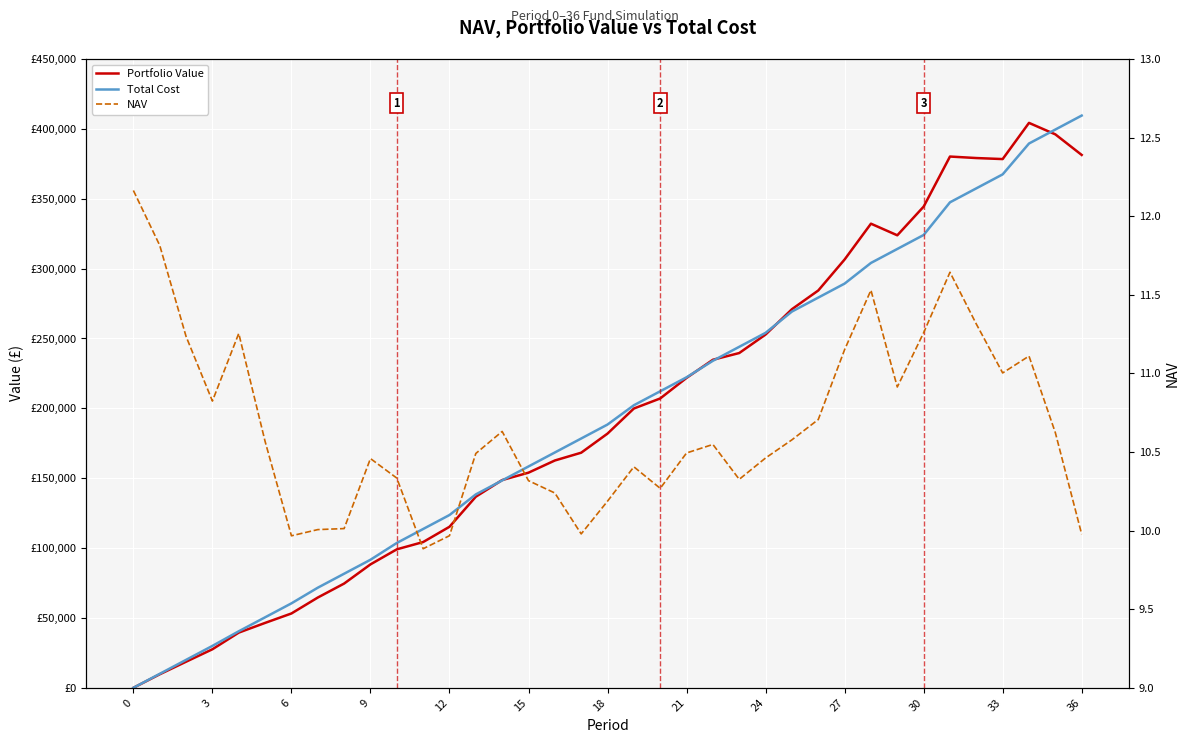

Which series has the largest range (max minus min)?

Total Cost